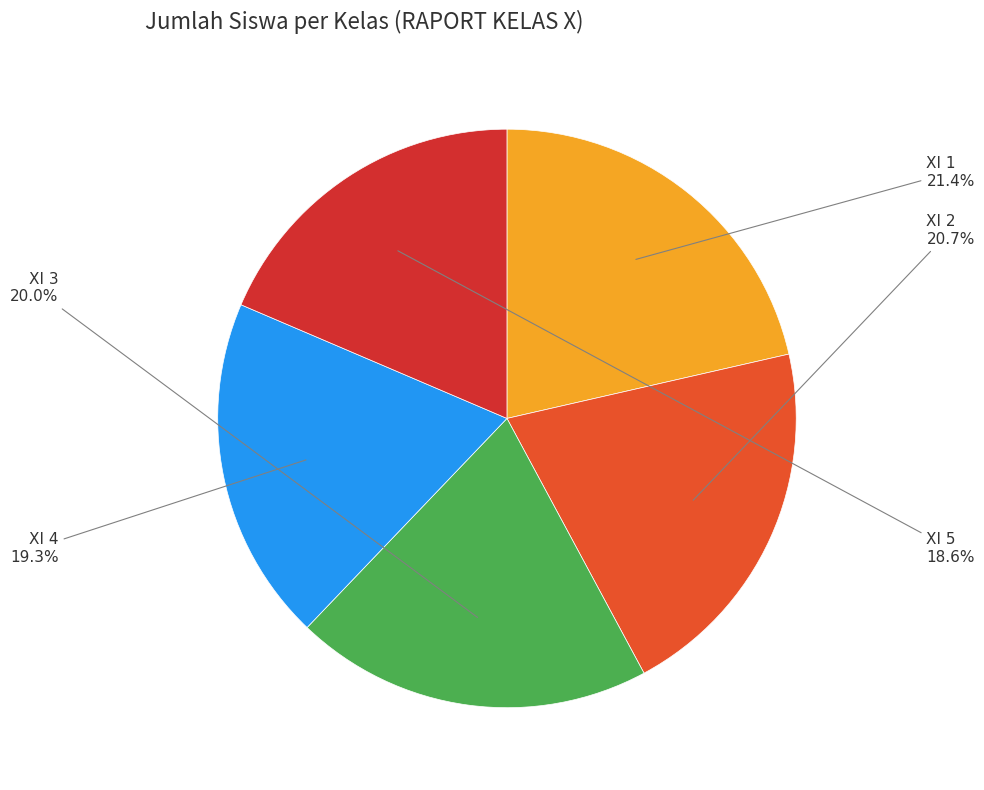

Approximately how many times larger is the value at XI 1 compared to XI 2?

1.0